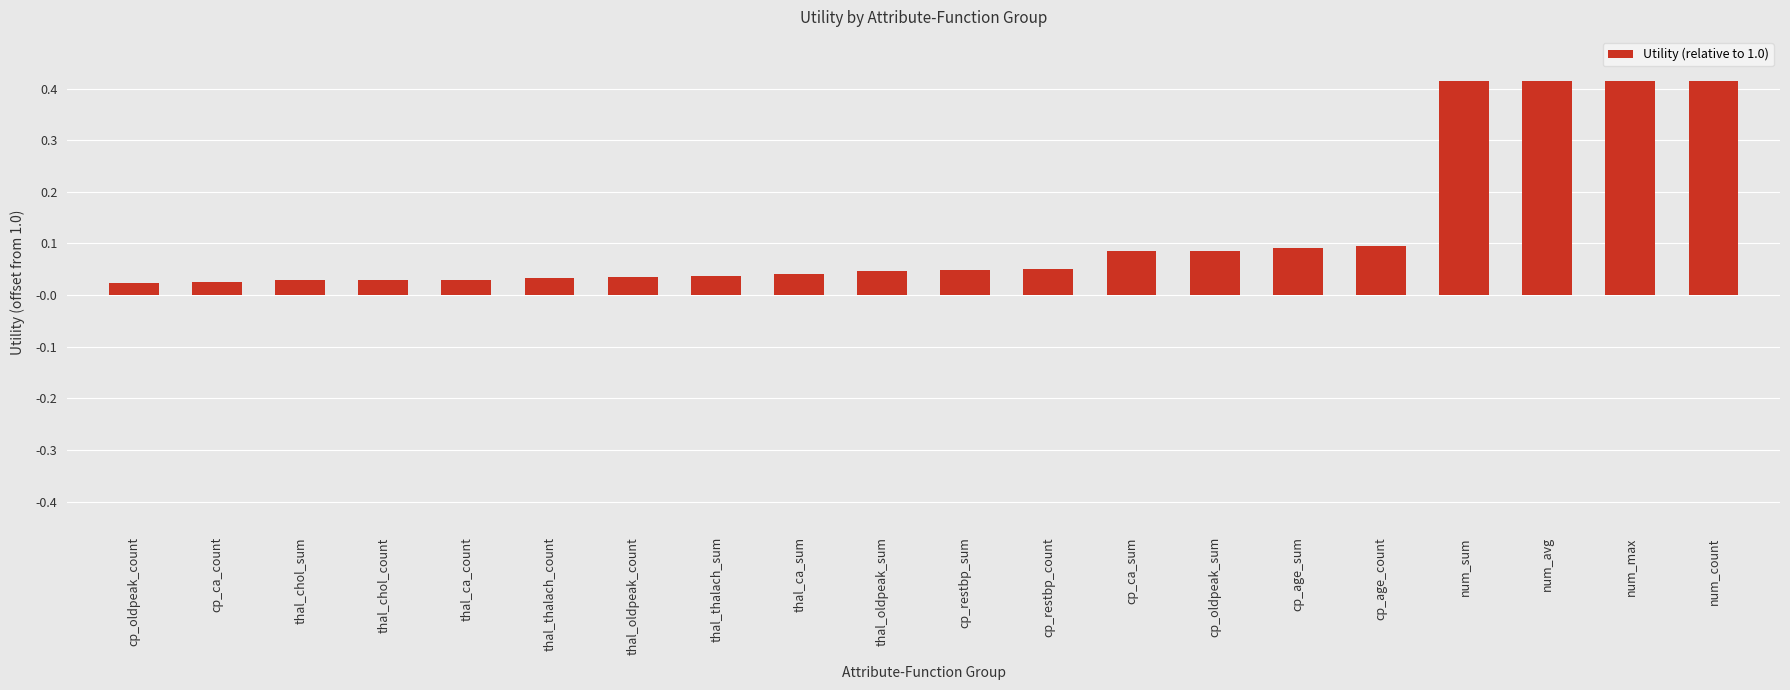

Does the chart contain any negative values?

No